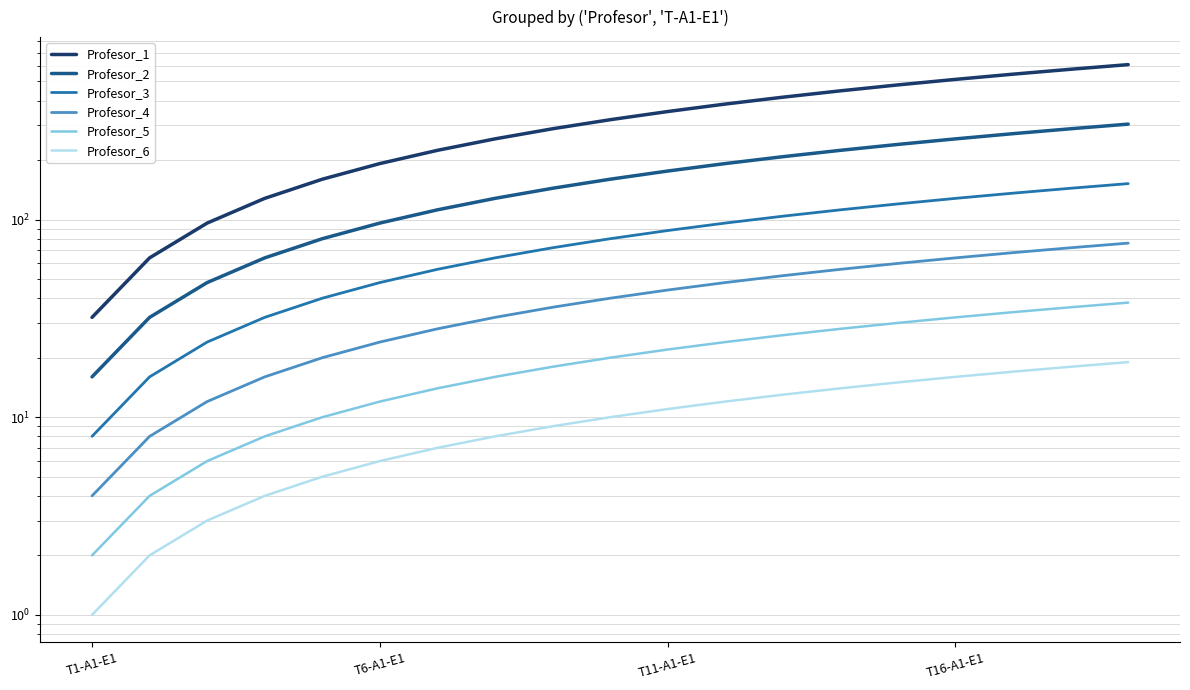

Reading left to right, list all the values displayed in this chart.

Profesor_1: 32	64	96	128	160	192	224	256	288	320	352	384	416	448	480	512	544	576	608
Profesor_2: 16	32	48	64	80	96	112	128	144	160	176	192	208	224	240	256	272	288	304
Profesor_3: 8	16	24	32	40	48	56	64	72	80	88	96	104	112	120	128	136	144	152
Profesor_4: 4	8	12	16	20	24	28	32	36	40	44	48	52	56	60	64	68	72	76
Profesor_5: 2	4	6	8	10	12	14	16	18	20	22	24	26	28	30	32	34	36	38
Profesor_6: 1	2	3	4	5	6	7	8	9	10	11	12	13	14	15	16	17	18	19